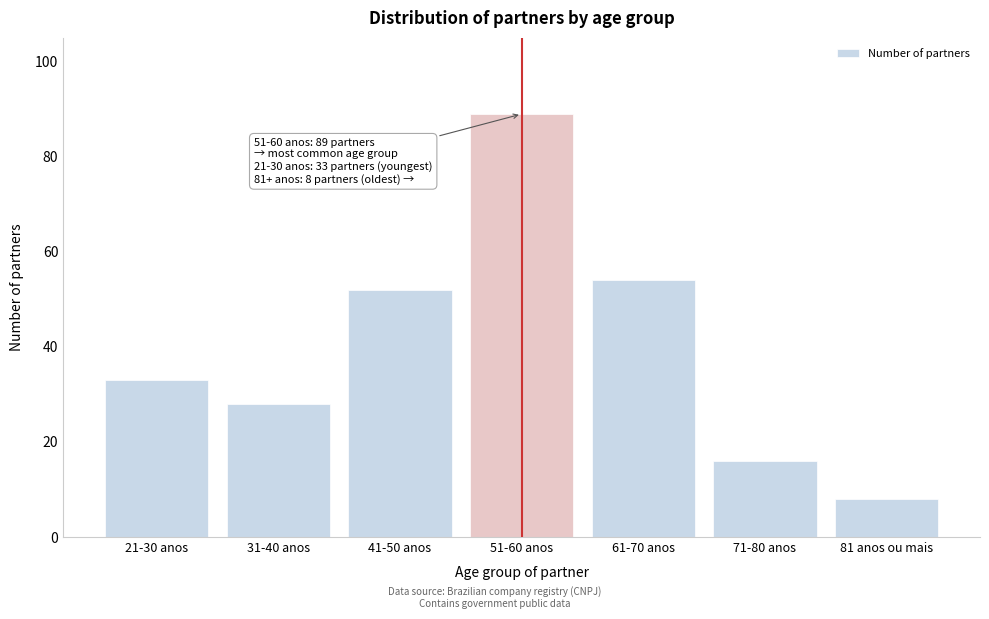

Reading left to right, transcribe all the data shown in this chart.

33	28	52	89	54	16	8